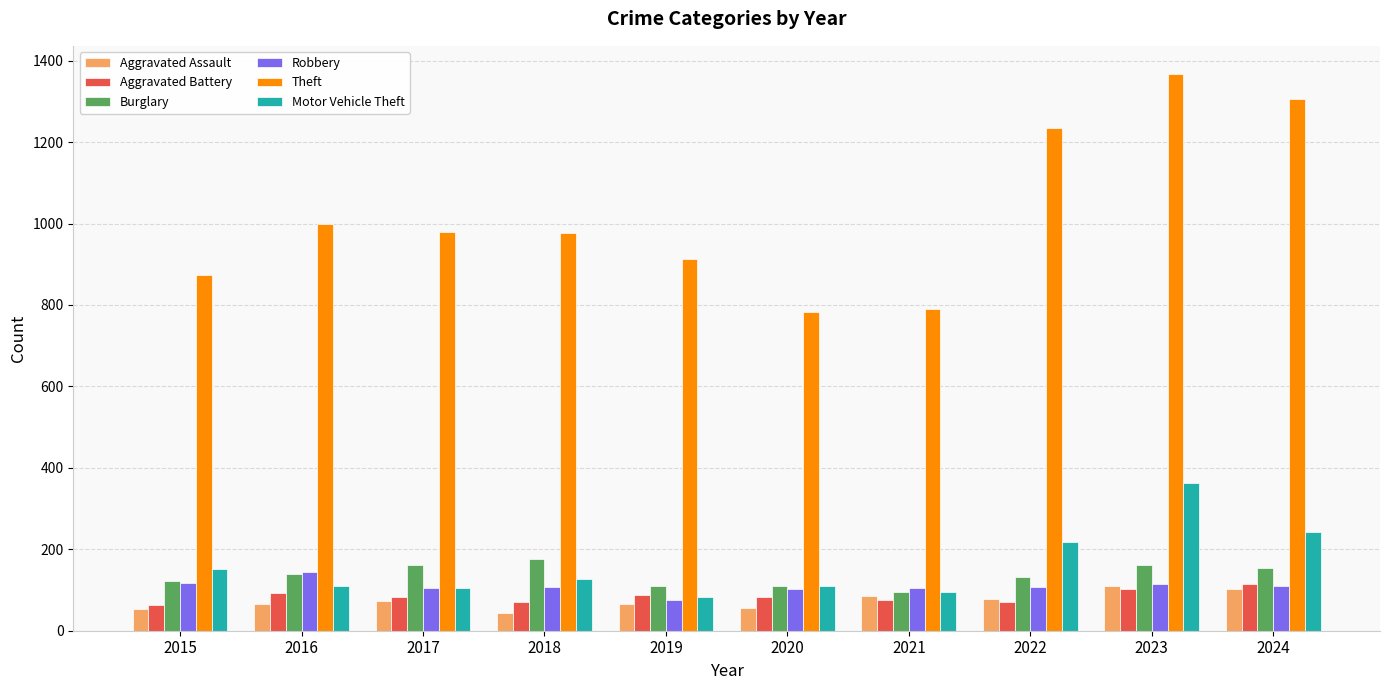

Read the Aggravated Assault value at 2020.

56